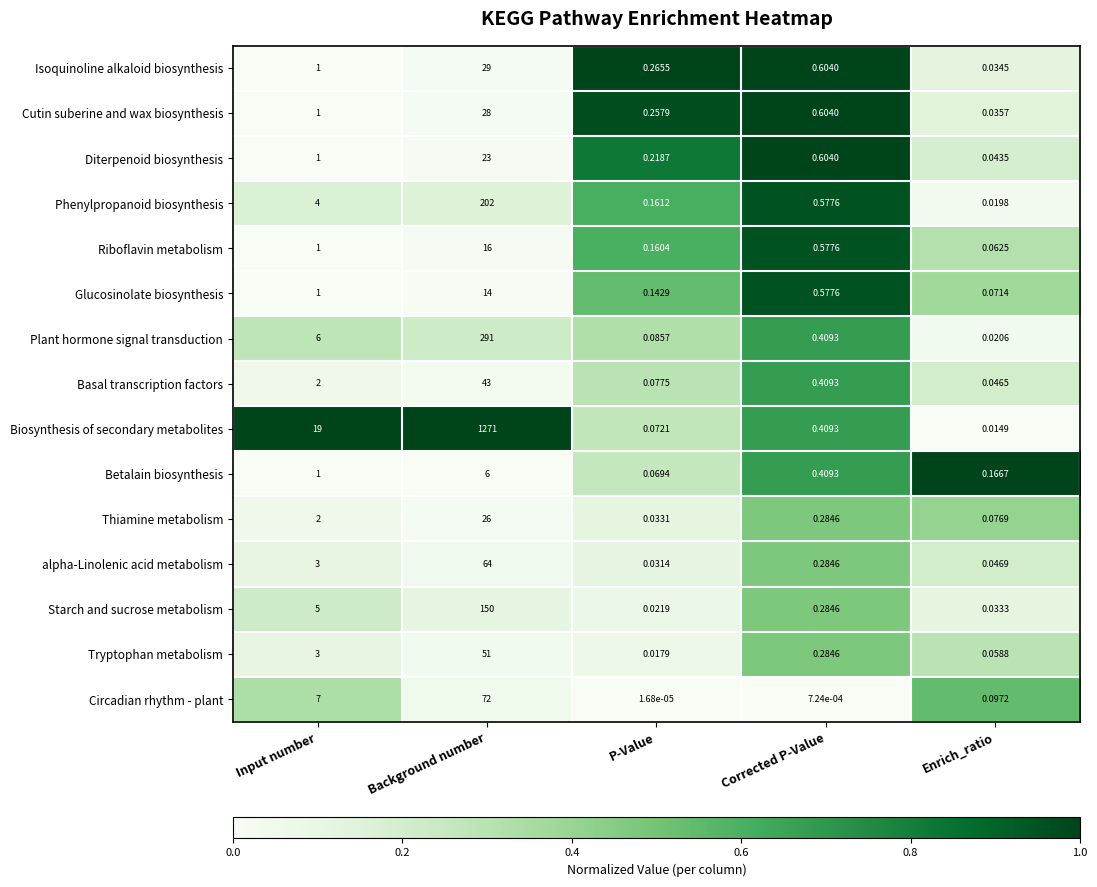

List the labels in order of Phenylpropanoid biosynthesis value, smallest first.

Enrich_ratio, P-Value, Corrected P-Value, Input number, Background number